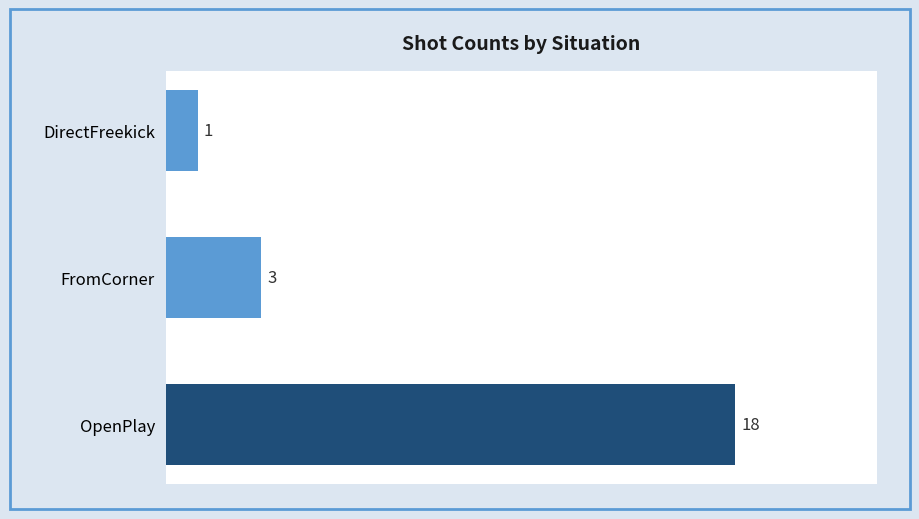

What is the difference between the maximum and second lowest values?

15